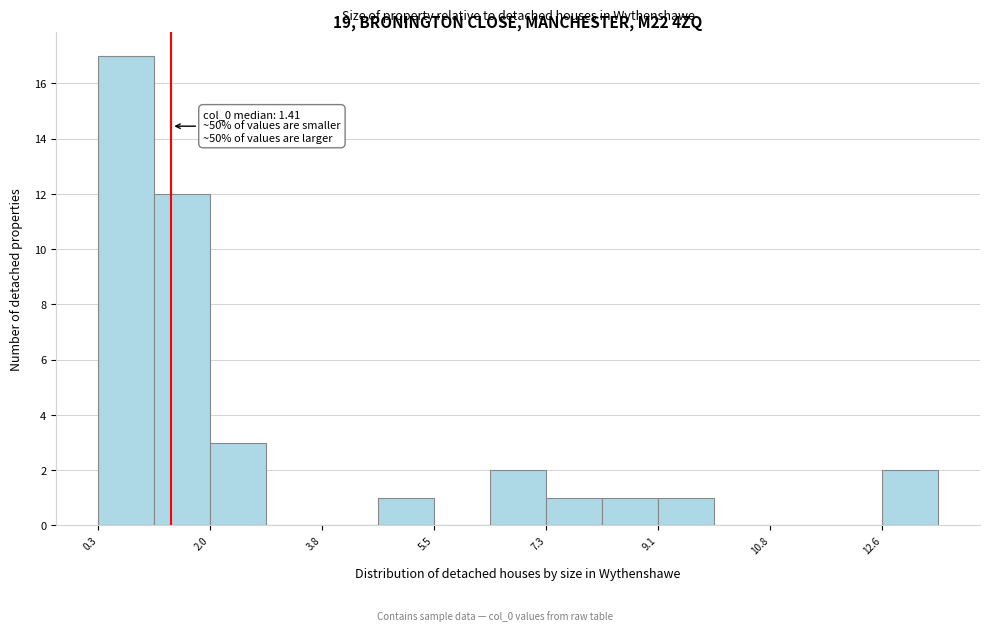

Which range on the x-axis has the tallest bar?

0.2 to 1.2